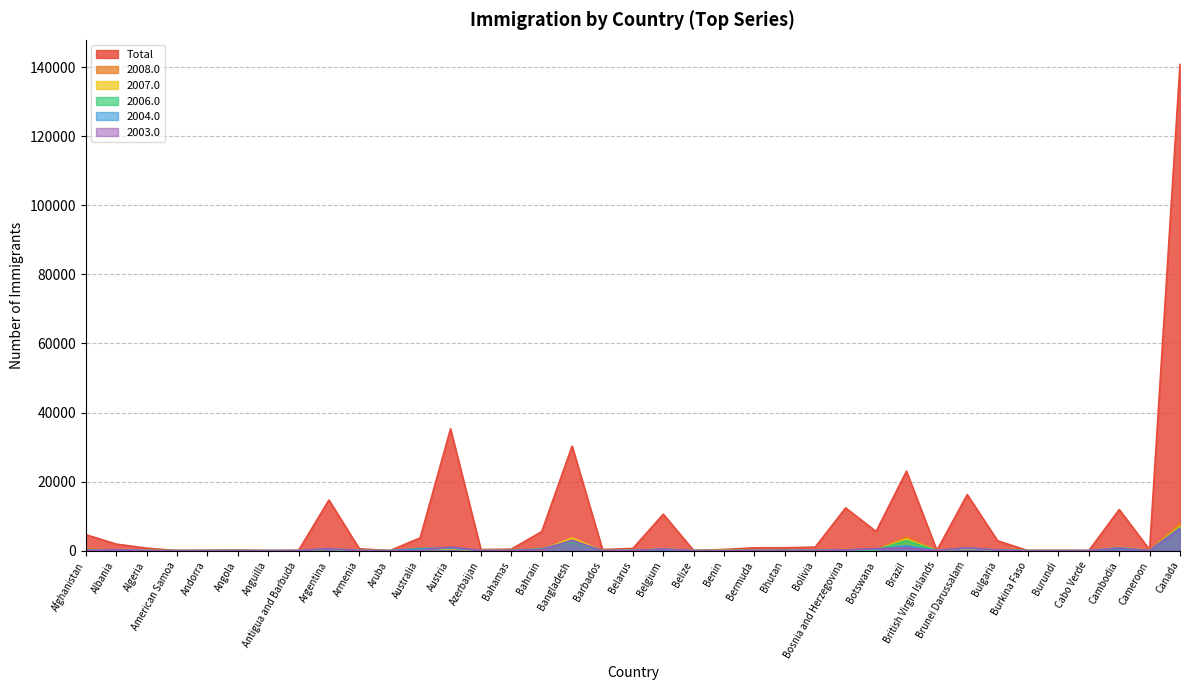

How many interior local valleys does the 2007.0 series have?

11